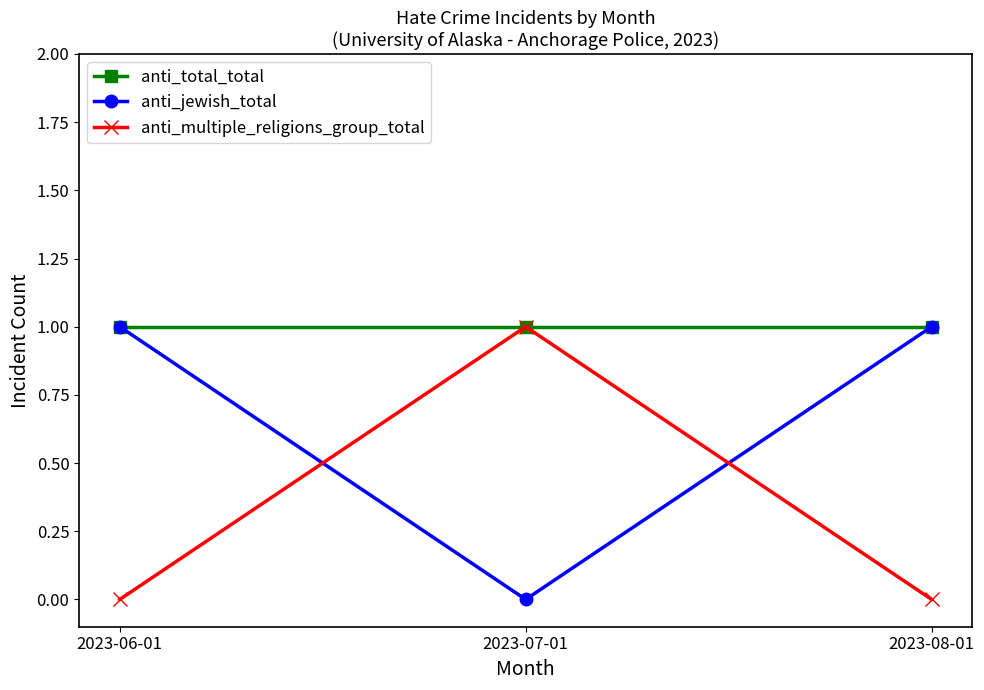

At how many categories does at least one series exceed 0?

3